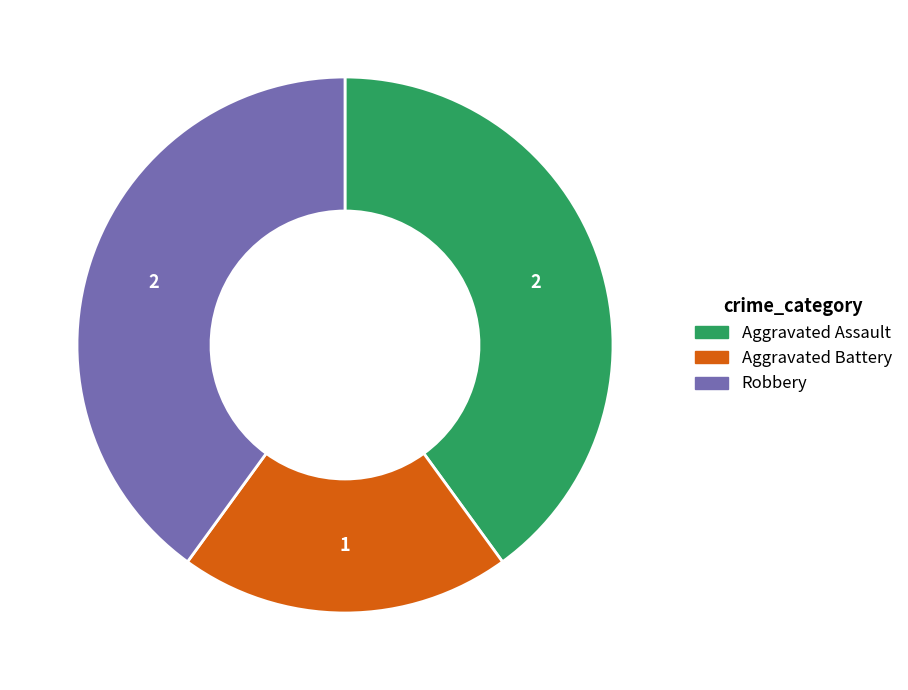

The Aggravated Assault slice represents 30% of the pie. True or false?

False